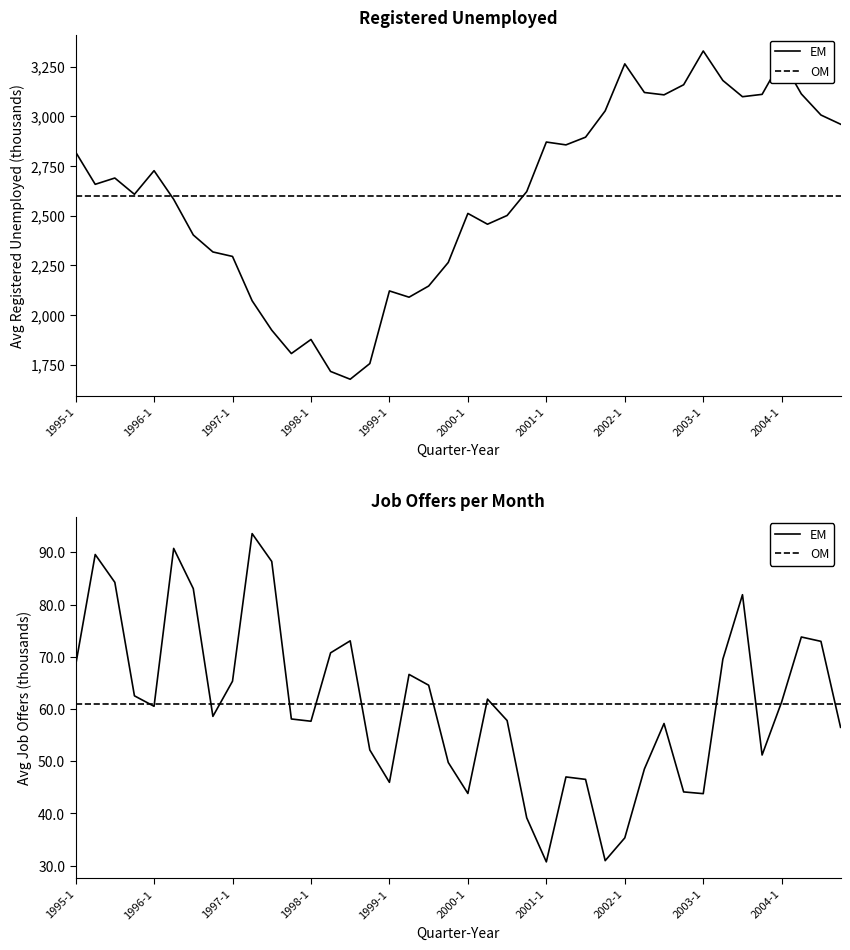

True or false: Avg Unemployed and Avg Job Offers cross at least once.

False